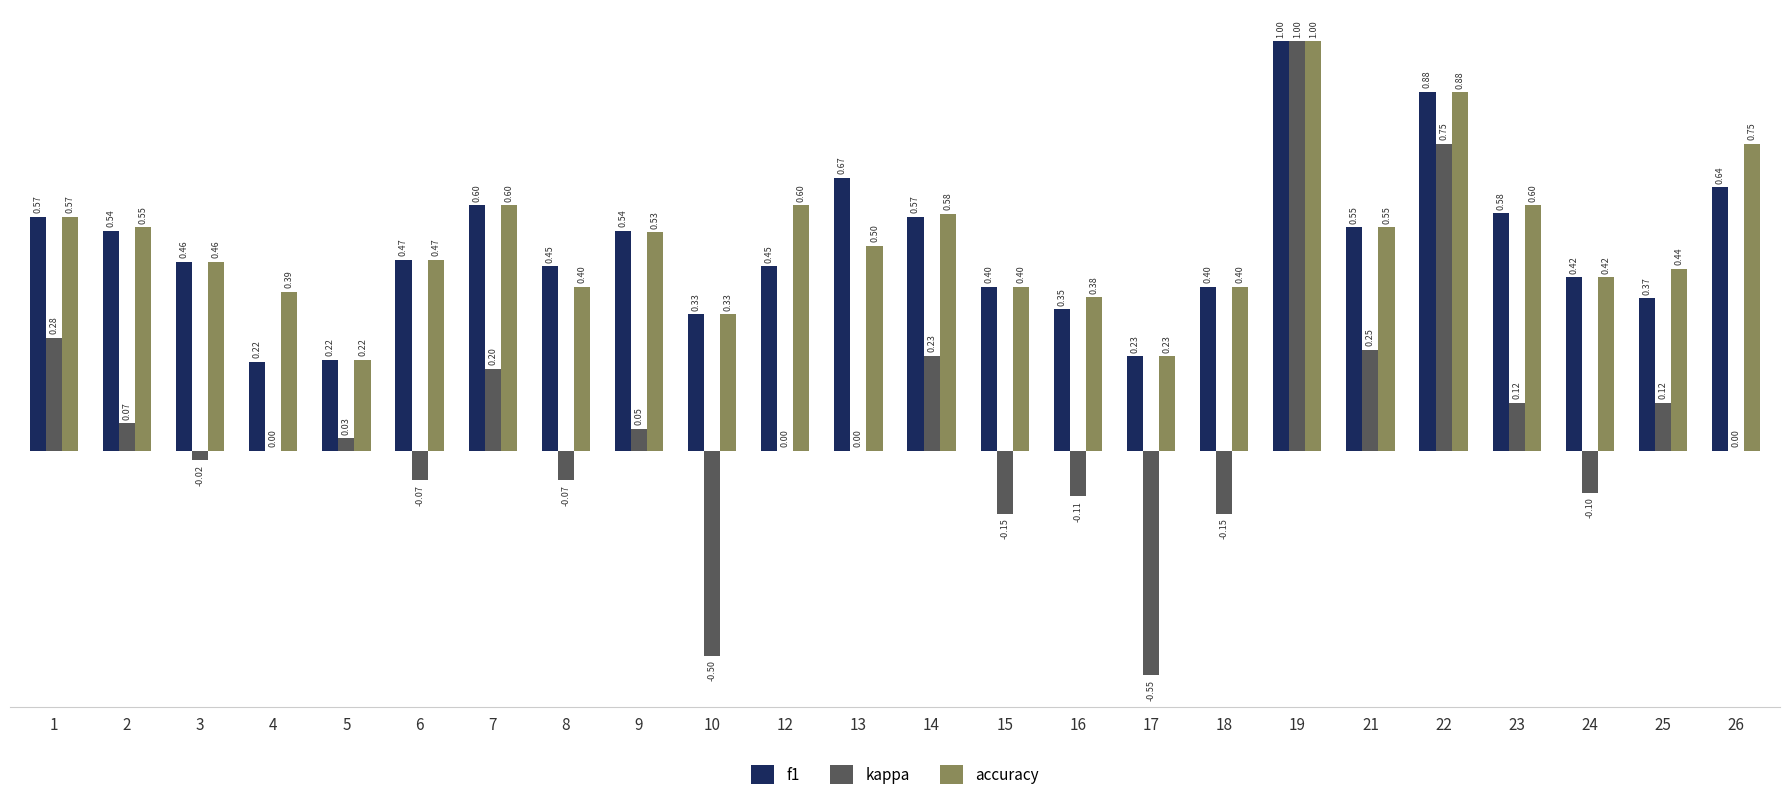

How many groups of bars are there?

24